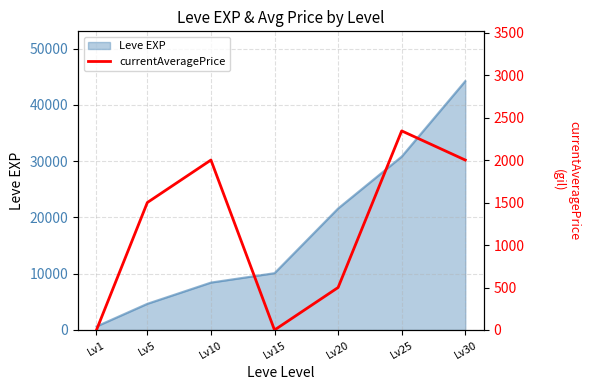

Where is the first local maximum?

Lv10